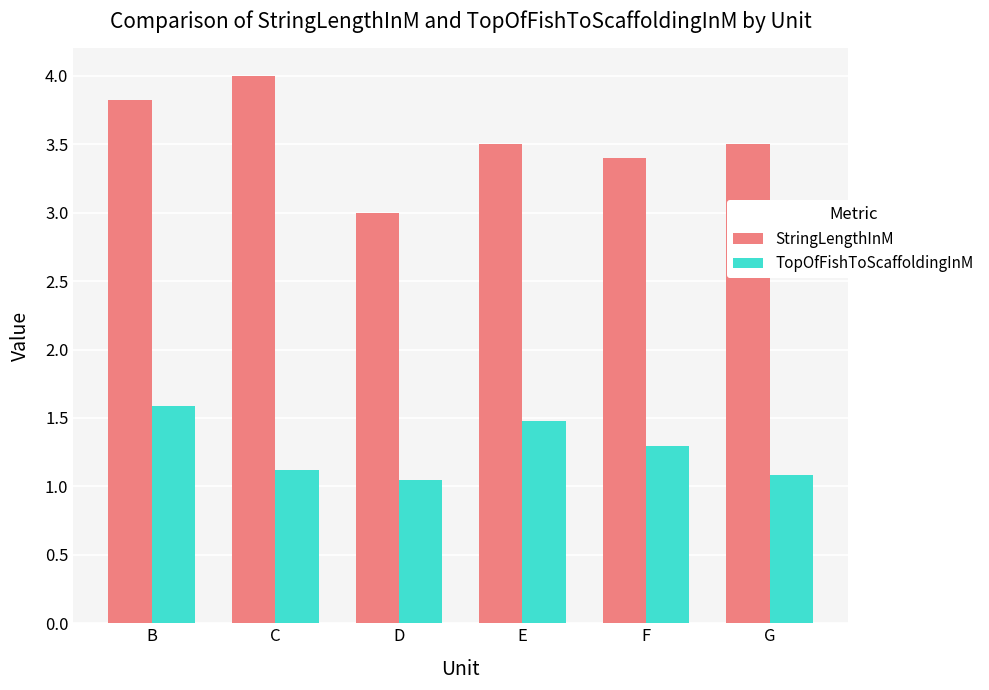

Which series has the largest total across all categories?

StringLengthInM